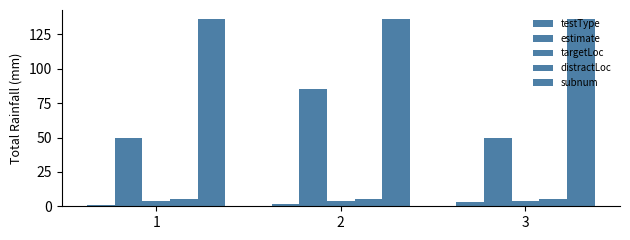

Which series has the largest range (max minus min)?

estimate